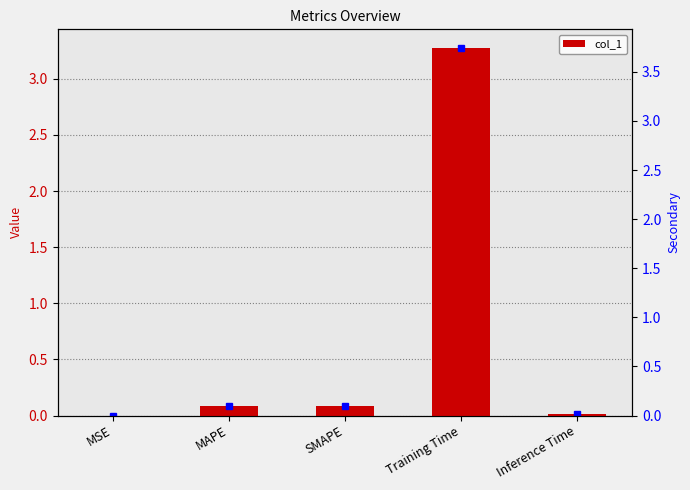

What position from the left is MAPE?

2